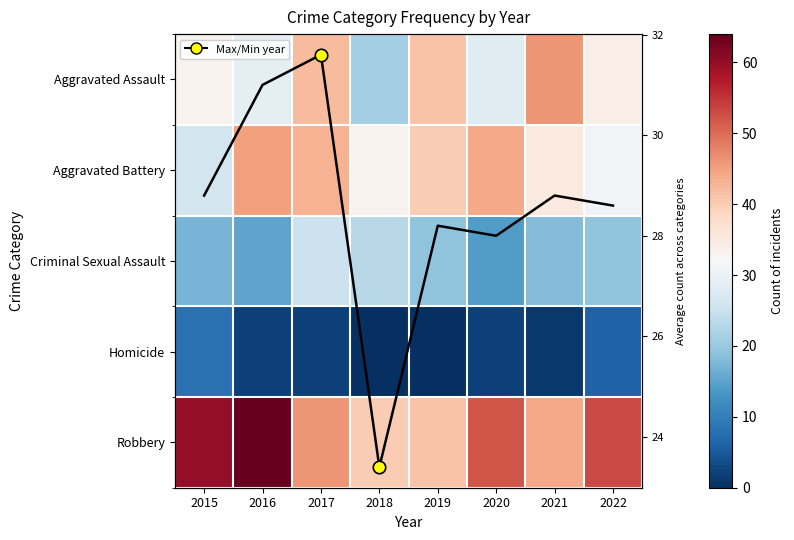

List the series in order of their peak value, lowest first.

Homicide, Criminal Sexual Assault, Mean count, Aggravated Battery, Aggravated Assault, Robbery